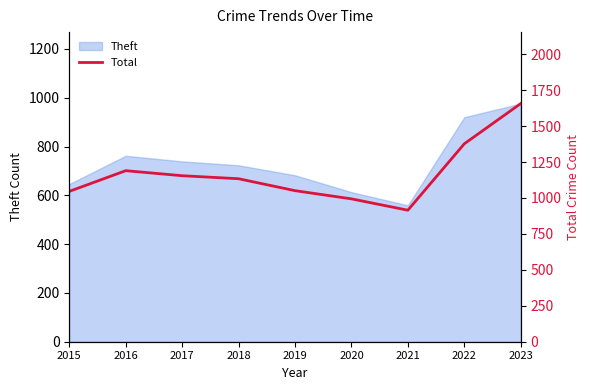

True or false: the data has more than 1 interior local peaks.

False